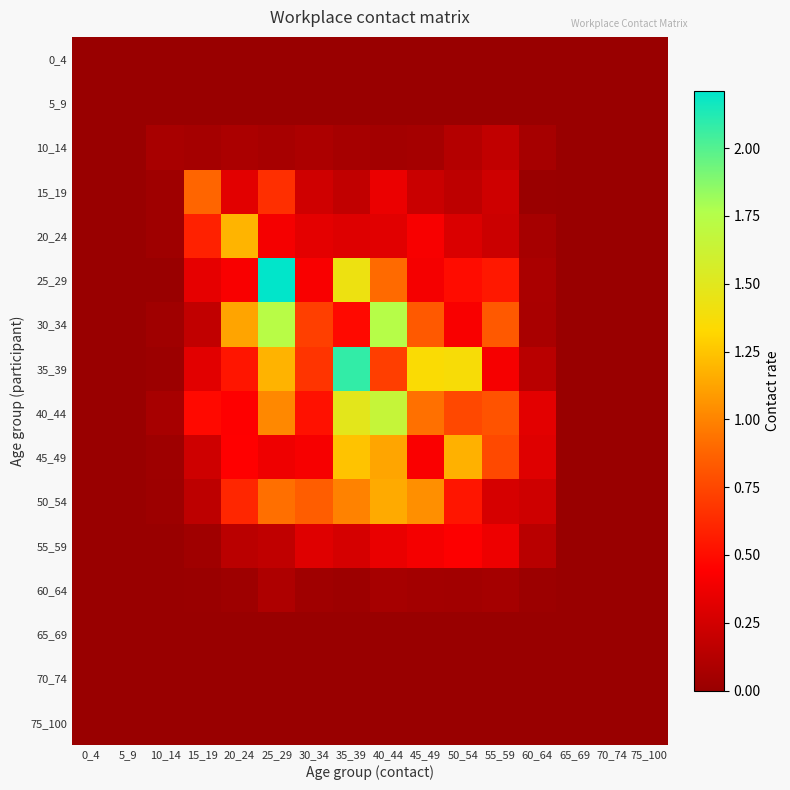

Reading right to left, list all the values displayed in this chart.

0_4: 75_100=0.0	70_74=0.0	65_69=0.0	60_64=0.0	55_59=0.0	50_54=0.0	45_49=0.0	40_44=0.0	35_39=0.0	30_34=0.0	25_29=0.0	20_24=0.0	15_19=0.0	10_14=0.0	5_9=0.0	0_4=0.0
5_9: 75_100=0.0	70_74=0.0	65_69=0.0	60_64=0.0	55_59=0.0	50_54=0.0	45_49=0.0	40_44=0.0	35_39=0.0	30_34=0.0	25_29=0.0	20_24=0.0	15_19=0.0	10_14=0.0	5_9=0.0	0_4=0.0
10_14: 75_100=0.0	70_74=0.0	65_69=0.0	60_64=0.1	55_59=0.2	50_54=0.1	45_49=0.1	40_44=0.0	35_39=0.1	30_34=0.1	25_29=0.1	20_24=0.1	15_19=0.1	10_14=0.1	5_9=0.0	0_4=0.0
15_19: 75_100=0.0	70_74=0.0	65_69=0.0	60_64=0.0	55_59=0.2	50_54=0.2	45_49=0.2	40_44=0.4	35_39=0.2	30_34=0.2	25_29=0.6	20_24=0.3	15_19=0.9	10_14=0.0	5_9=0.0	0_4=0.0
20_24: 75_100=0.0	70_74=0.0	65_69=0.0	60_64=0.1	55_59=0.2	50_54=0.3	45_49=0.4	40_44=0.3	35_39=0.3	30_34=0.3	25_29=0.4	20_24=1.2	15_19=0.6	10_14=0.0	5_9=0.0	0_4=0.0
25_29: 75_100=0.0	70_74=0.0	65_69=0.0	60_64=0.1	55_59=0.5	50_54=0.5	45_49=0.4	40_44=0.9	35_39=1.4	30_34=0.4	25_29=2.2	20_24=0.4	15_19=0.3	10_14=0.0	5_9=0.0	0_4=0.0
30_34: 75_100=0.0	70_74=0.0	65_69=0.0	60_64=0.1	55_59=0.8	50_54=0.4	45_49=0.8	40_44=1.7	35_39=0.5	30_34=0.7	25_29=1.7	20_24=1.1	15_19=0.2	10_14=0.0	5_9=0.0	0_4=0.0
35_39: 75_100=0.0	70_74=0.0	65_69=0.0	60_64=0.1	55_59=0.4	50_54=1.4	45_49=1.4	40_44=0.7	35_39=2.1	30_34=0.7	25_29=1.2	20_24=0.5	15_19=0.3	10_14=0.0	5_9=0.0	0_4=0.0
40_44: 75_100=0.0	70_74=0.0	65_69=0.0	60_64=0.3	55_59=0.8	50_54=0.8	45_49=0.9	40_44=1.7	35_39=1.5	30_34=0.5	25_29=1.0	20_24=0.4	15_19=0.5	10_14=0.1	5_9=0.0	0_4=0.0
45_49: 75_100=0.0	70_74=0.0	65_69=0.0	60_64=0.3	55_59=0.8	50_54=1.2	45_49=0.4	40_44=1.1	35_39=1.2	30_34=0.4	25_29=0.4	20_24=0.4	15_19=0.2	10_14=0.0	5_9=0.0	0_4=0.0
50_54: 75_100=0.0	70_74=0.0	65_69=0.0	60_64=0.2	55_59=0.3	50_54=0.5	45_49=1.0	40_44=1.1	35_39=1.0	30_34=0.8	25_29=0.9	20_24=0.6	15_19=0.2	10_14=0.0	5_9=0.0	0_4=0.0
55_59: 75_100=0.0	70_74=0.0	65_69=0.0	60_64=0.1	55_59=0.4	50_54=0.4	45_49=0.4	40_44=0.4	35_39=0.3	30_34=0.3	25_29=0.2	20_24=0.1	15_19=0.0	10_14=0.0	5_9=0.0	0_4=0.0
60_64: 75_100=0.0	70_74=0.0	65_69=0.0	60_64=0.0	55_59=0.1	50_54=0.0	45_49=0.0	40_44=0.1	35_39=0.0	30_34=0.0	25_29=0.1	20_24=0.0	15_19=0.0	10_14=0.0	5_9=0.0	0_4=0.0
65_69: 75_100=0.0	70_74=0.0	65_69=0.0	60_64=0.0	55_59=0.0	50_54=0.0	45_49=0.0	40_44=0.0	35_39=0.0	30_34=0.0	25_29=0.0	20_24=0.0	15_19=0.0	10_14=0.0	5_9=0.0	0_4=0.0
70_74: 75_100=0.0	70_74=0.0	65_69=0.0	60_64=0.0	55_59=0.0	50_54=0.0	45_49=0.0	40_44=0.0	35_39=0.0	30_34=0.0	25_29=0.0	20_24=0.0	15_19=0.0	10_14=0.0	5_9=0.0	0_4=0.0
75_100: 75_100=0.0	70_74=0.0	65_69=0.0	60_64=0.0	55_59=0.0	50_54=0.0	45_49=0.0	40_44=0.0	35_39=0.0	30_34=0.0	25_29=0.0	20_24=0.0	15_19=0.0	10_14=0.0	5_9=0.0	0_4=0.0